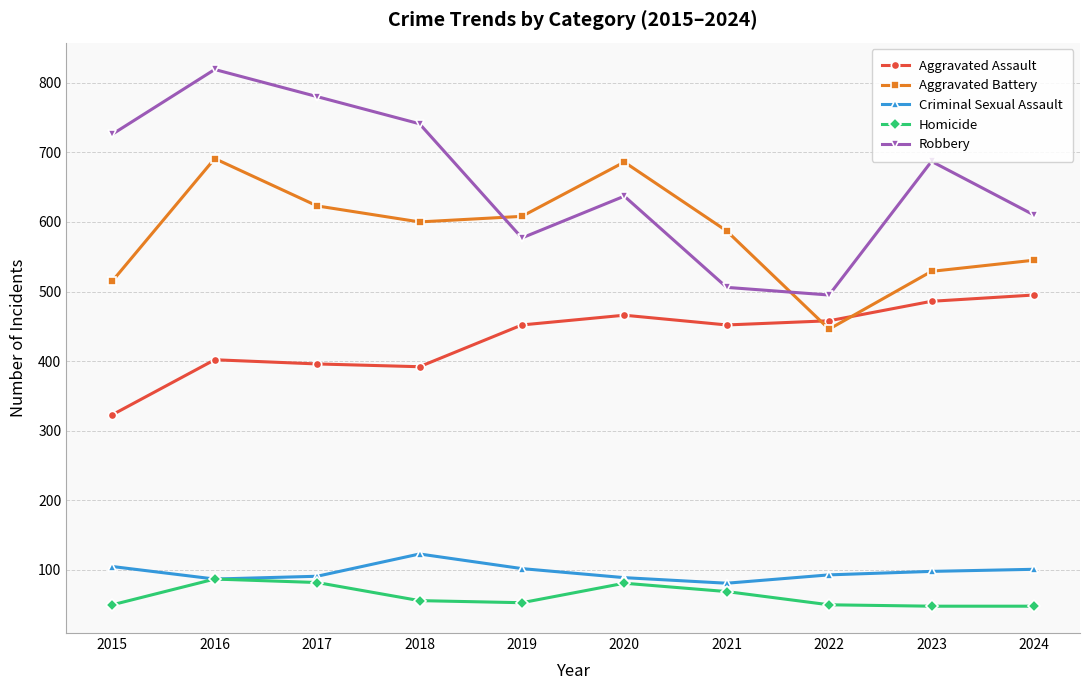

Where is the first local maximum for Aggravated Battery?

2016